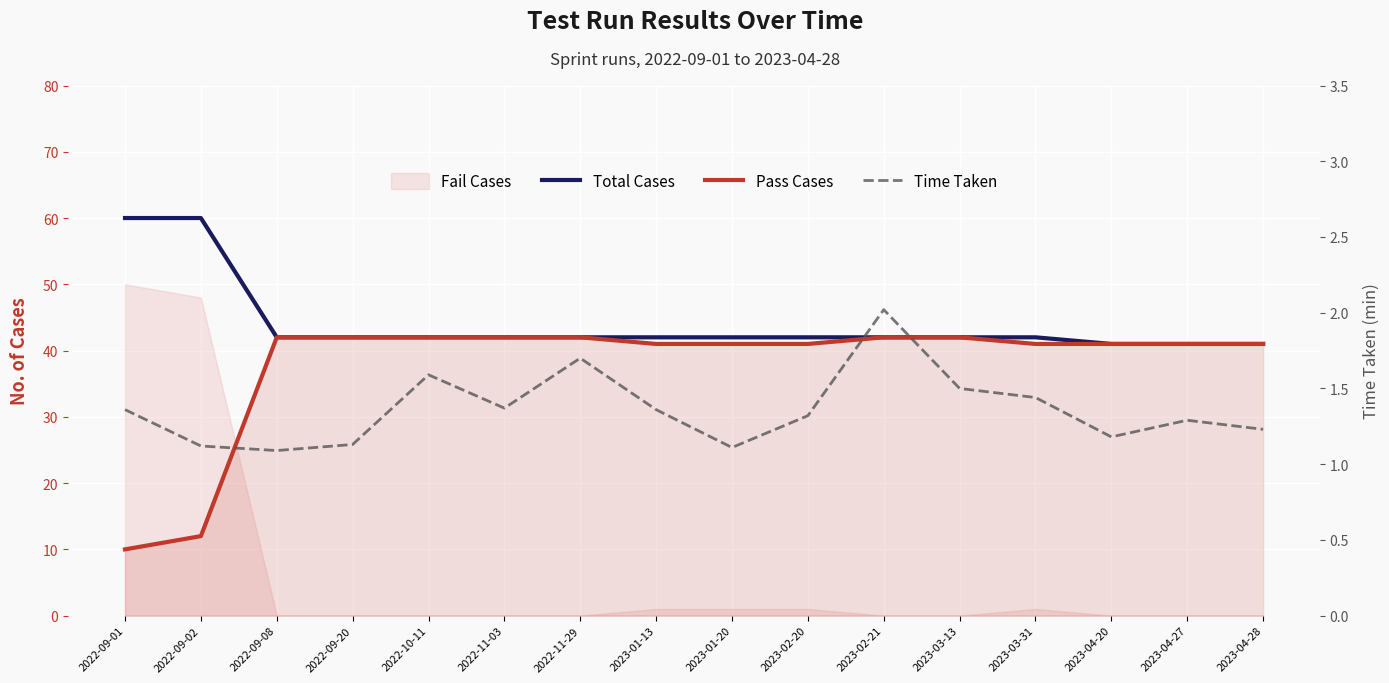

The value of Time Taken at 2023-02-21 is 1.2. True or false?

False